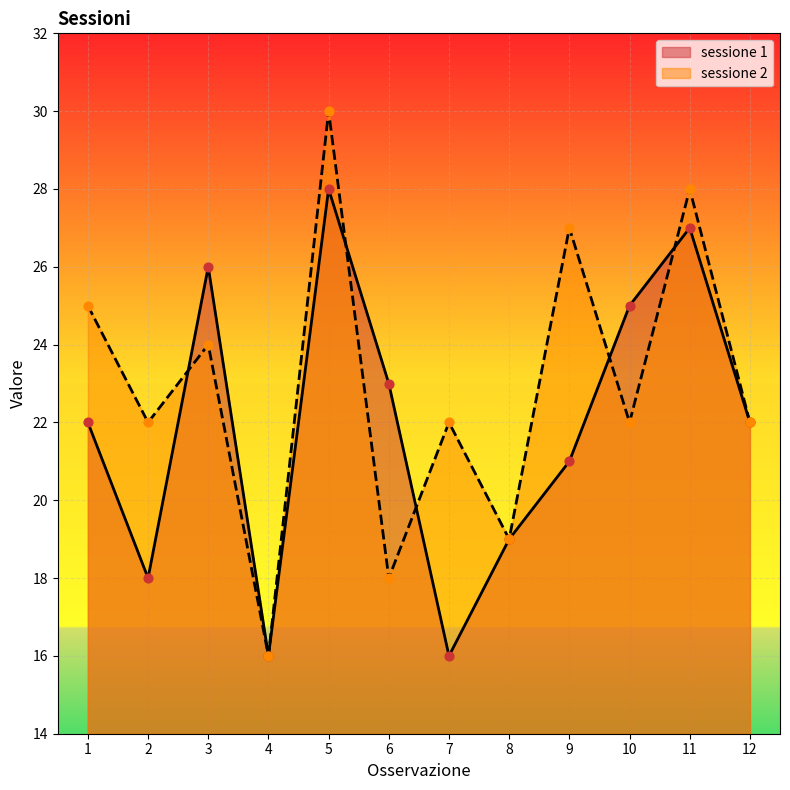

Which series contains the highest Y value?

sessione 2